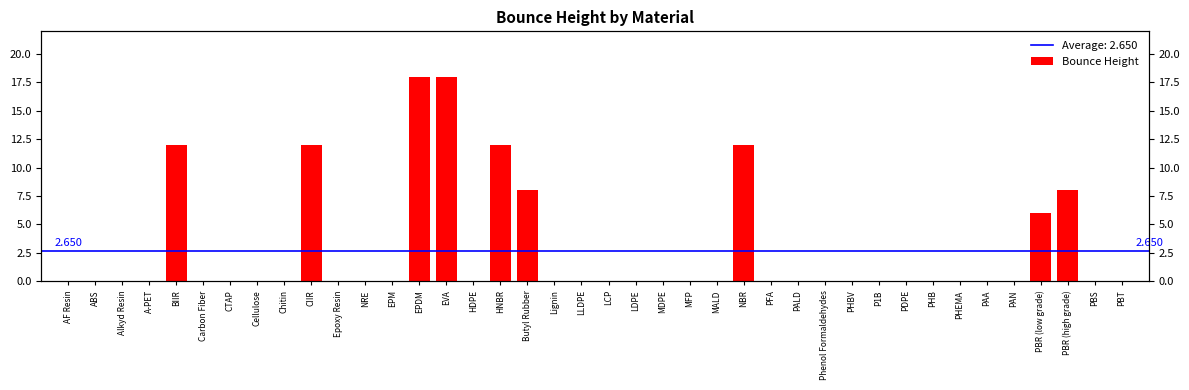

Does the chart contain any negative values?

No